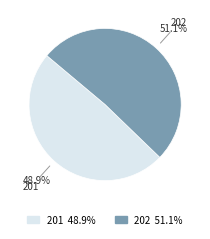

Which slice represents more than half of the pie?

202